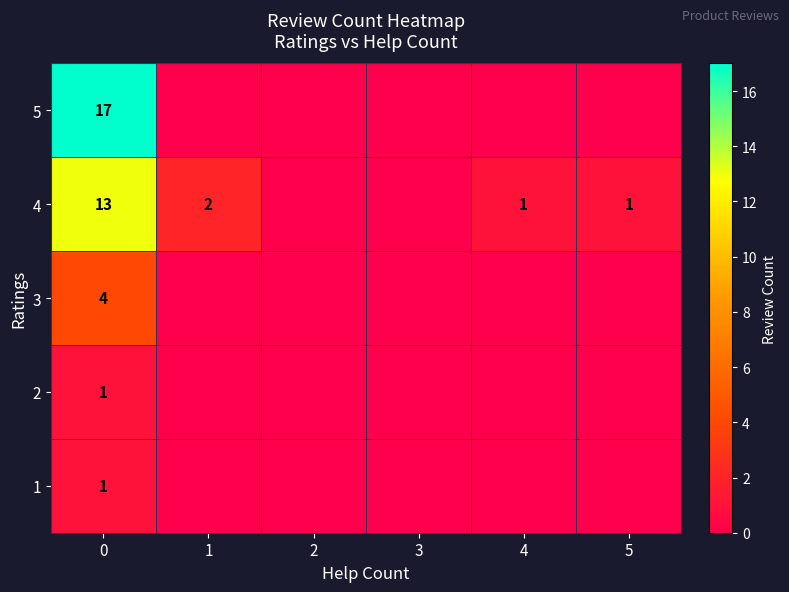

Between 5 and 4, which is larger?

5